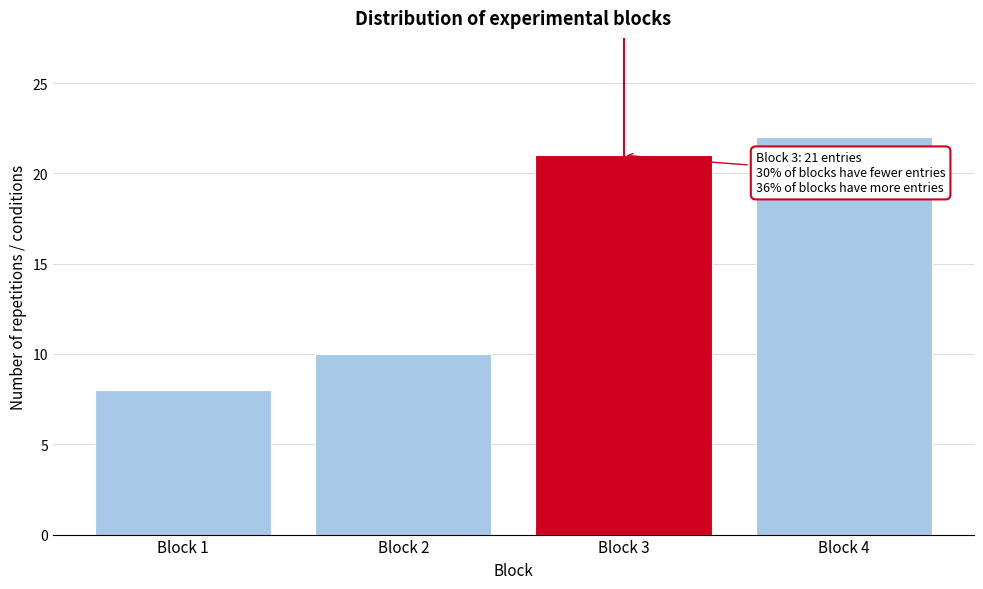

Reading left to right, extract all data points from this chart.

Block 1=8	Block 2=10	Block 3=21	Block 4=22